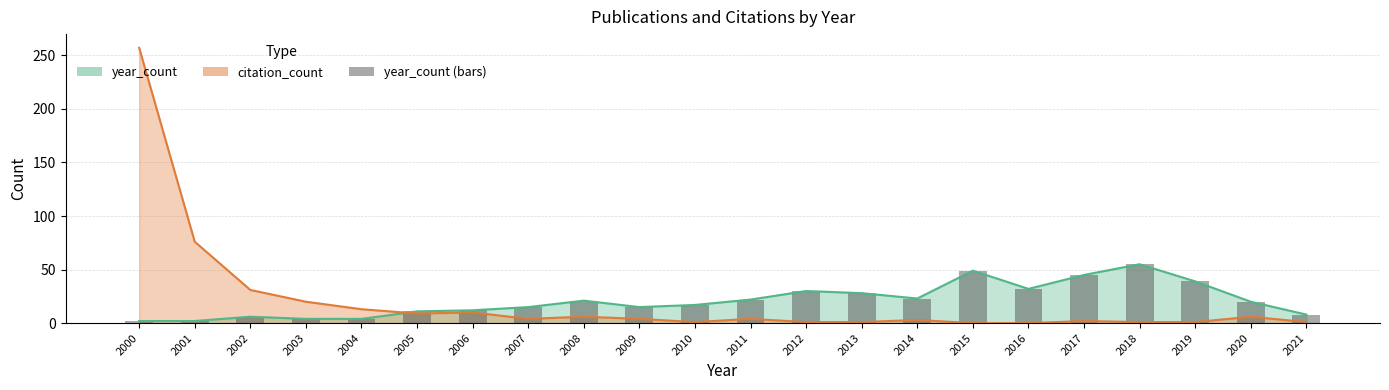

Rank the categories by value from lowest to highest.

2000, 2001, 2003, 2004, 2002, 2021, 2005, 2006, 2007, 2009, 2010, 2020, 2008, 2011, 2014, 2013, 2012, 2016, 2019, 2017, 2015, 2018